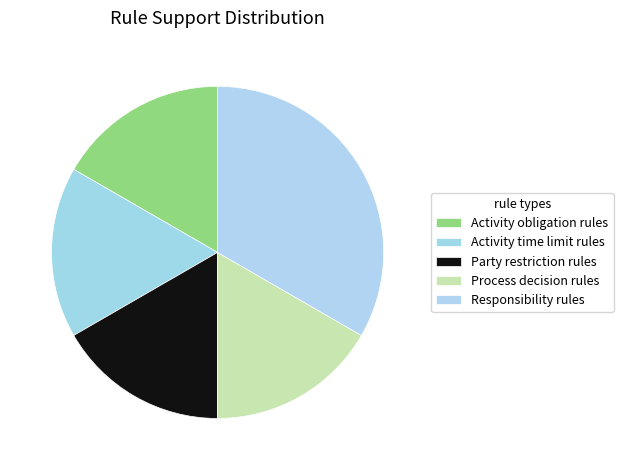

What portion of the pie excludes Activity obligation rules?

83.3%